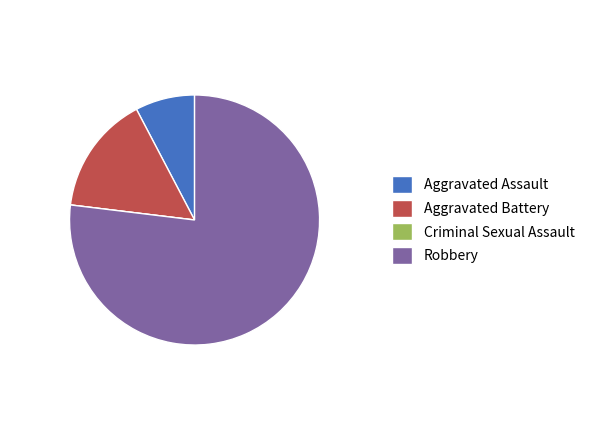

Is it true that Robbery is 77% of the pie?

True